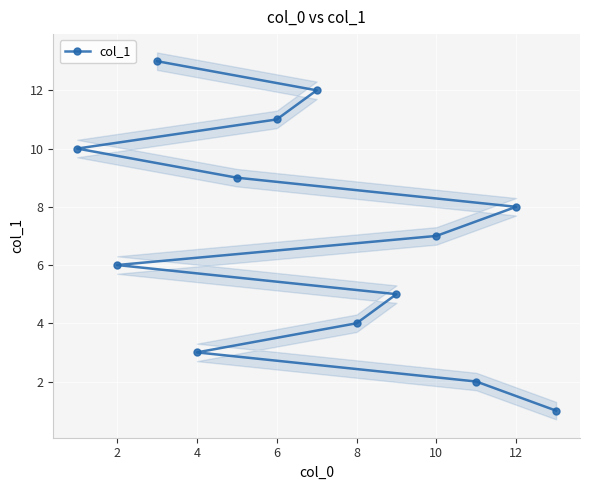

The value of col_1 at 6 is 5. True or false?

False